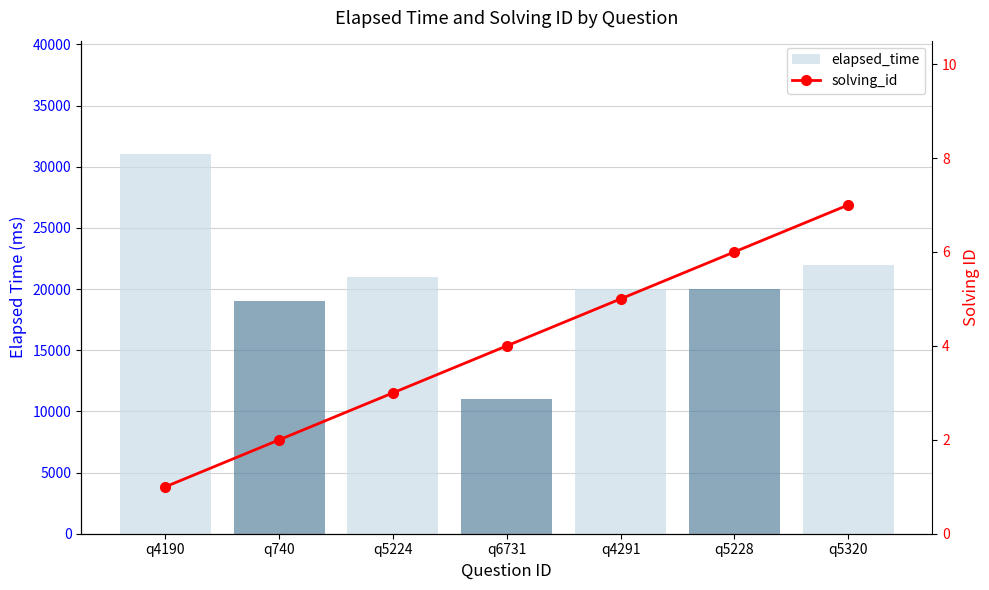

At which category does the chart reach its peak across all series?

q4190